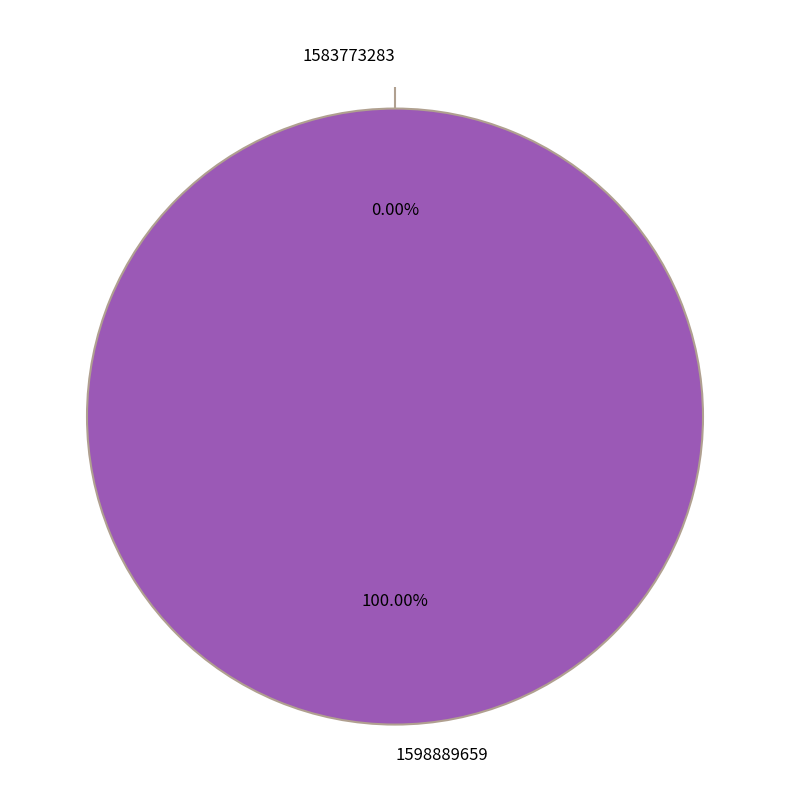

To the nearest percent, what is the combined percentage of 1583773283 and 1598889659?

100%